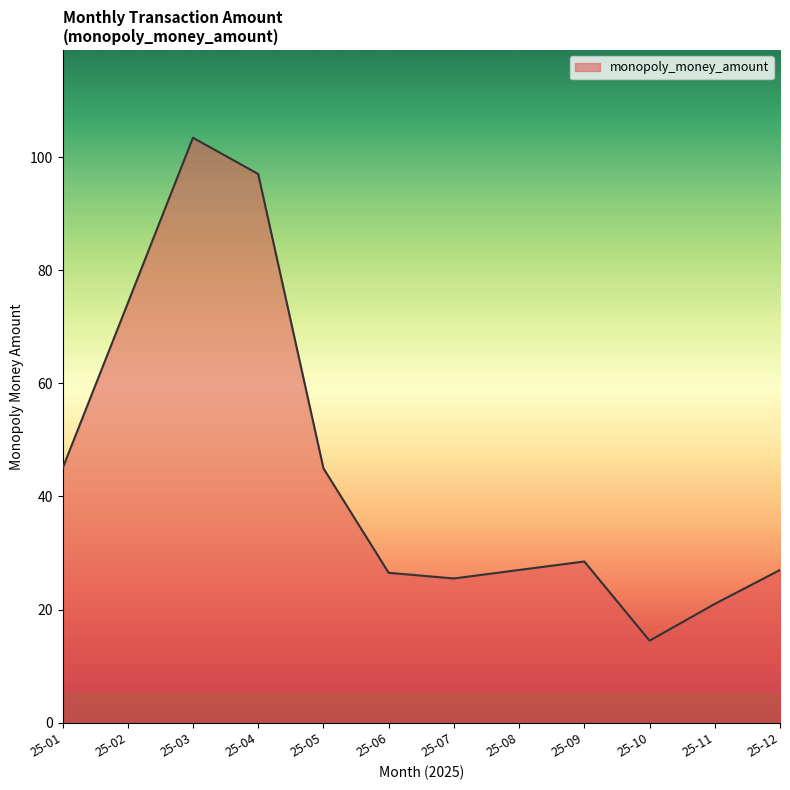

True or false: there are more than 2 points higher than both neighbors.

False